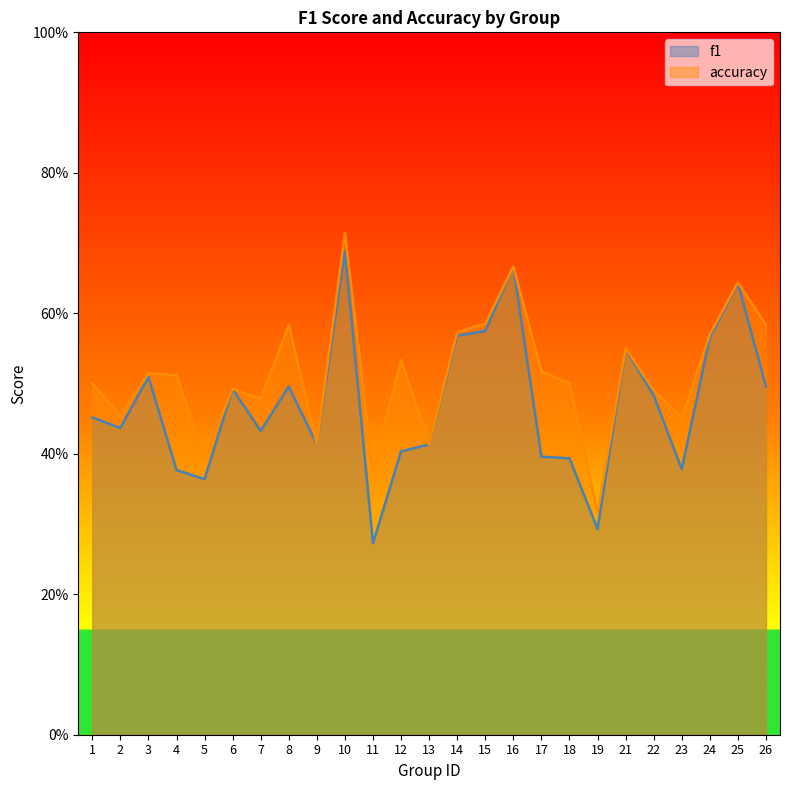

List the series in order of their peak value, lowest first.

f1, accuracy